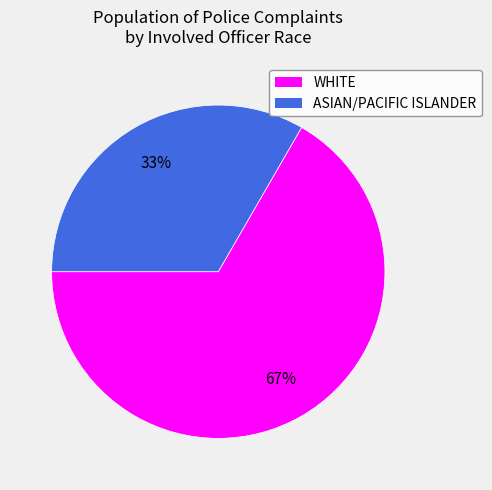

Which slice is the smallest?

ASIAN/PACIFIC ISLANDER